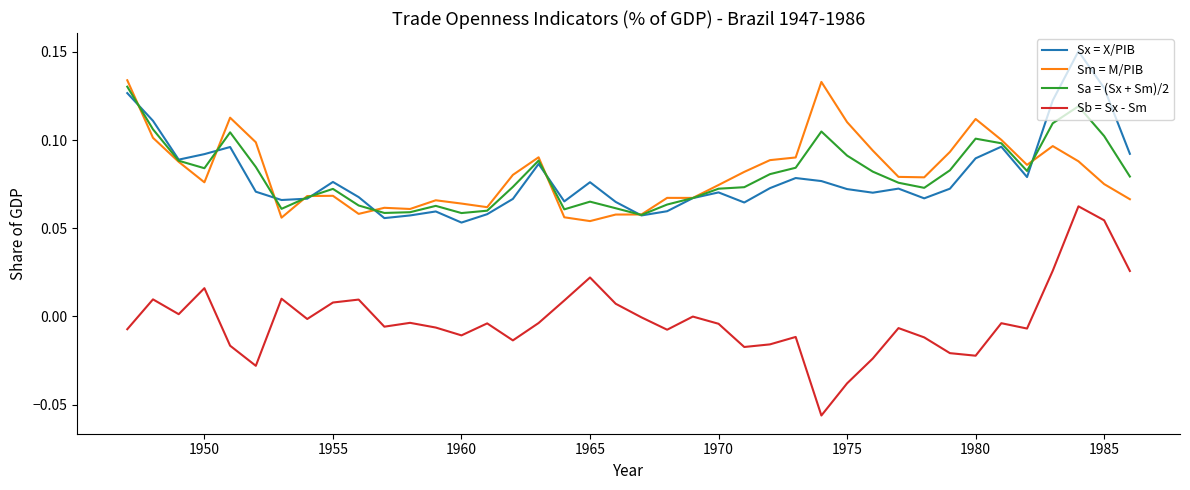

Count the number of data series in this chart.

4